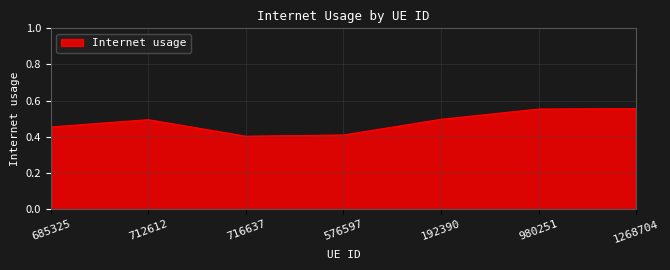

What is the sum of the values at 980251 and 1268704?

1.1